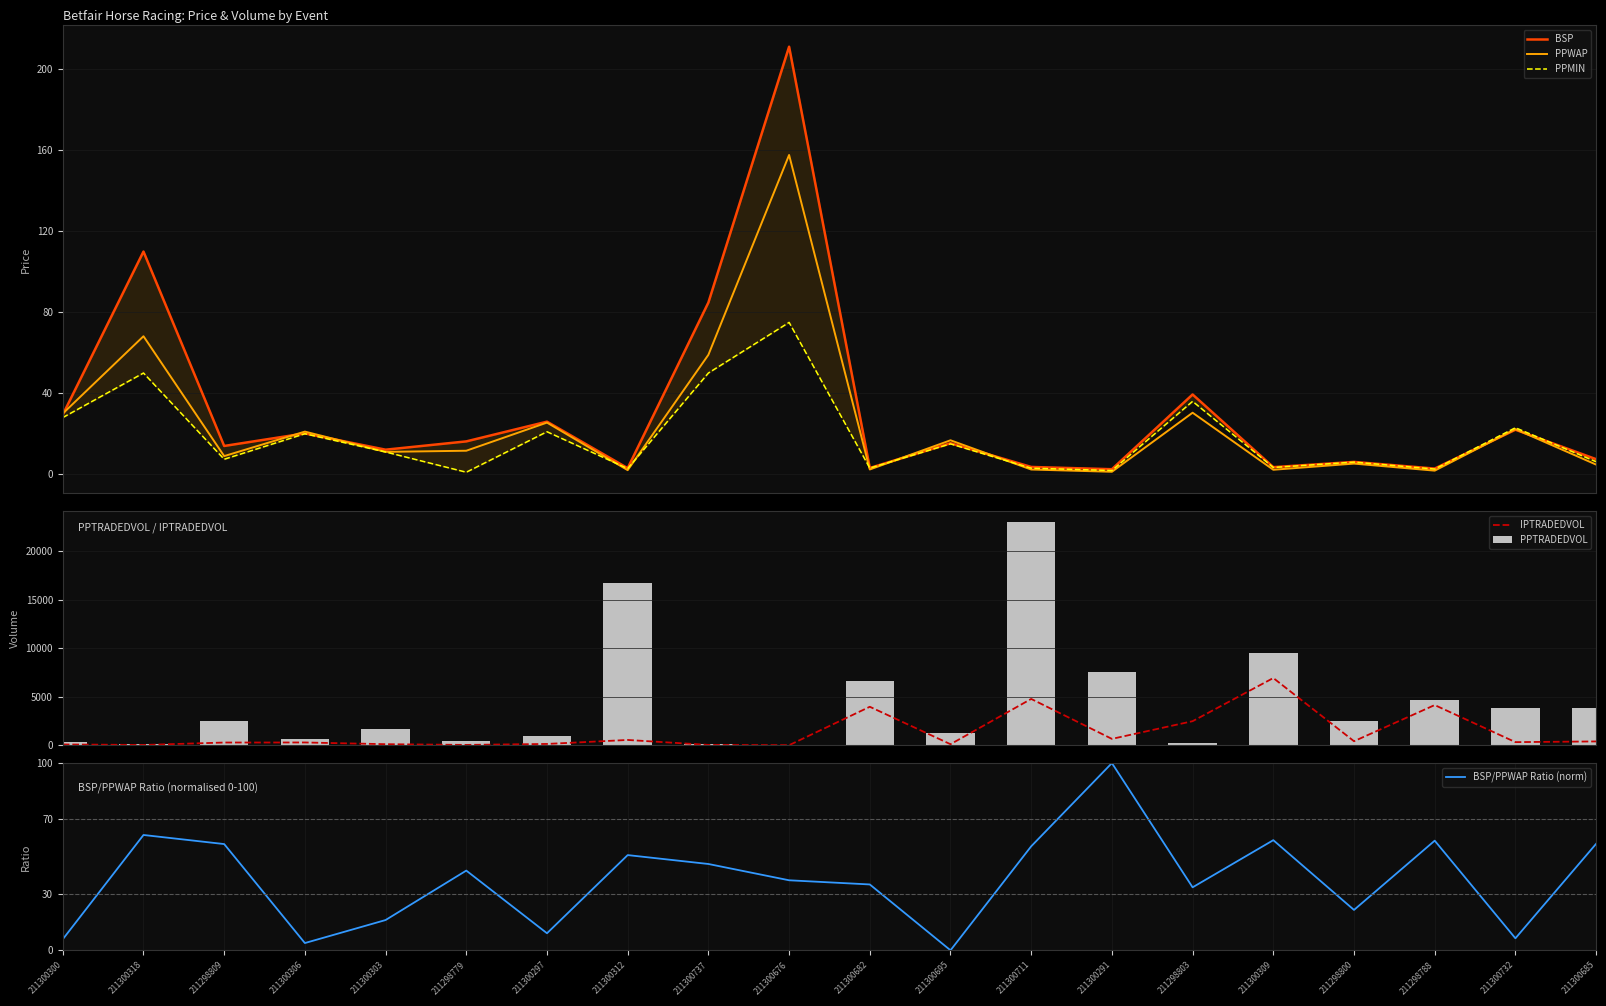

Which series has the largest total across all categories?

PPTRADEDVOL